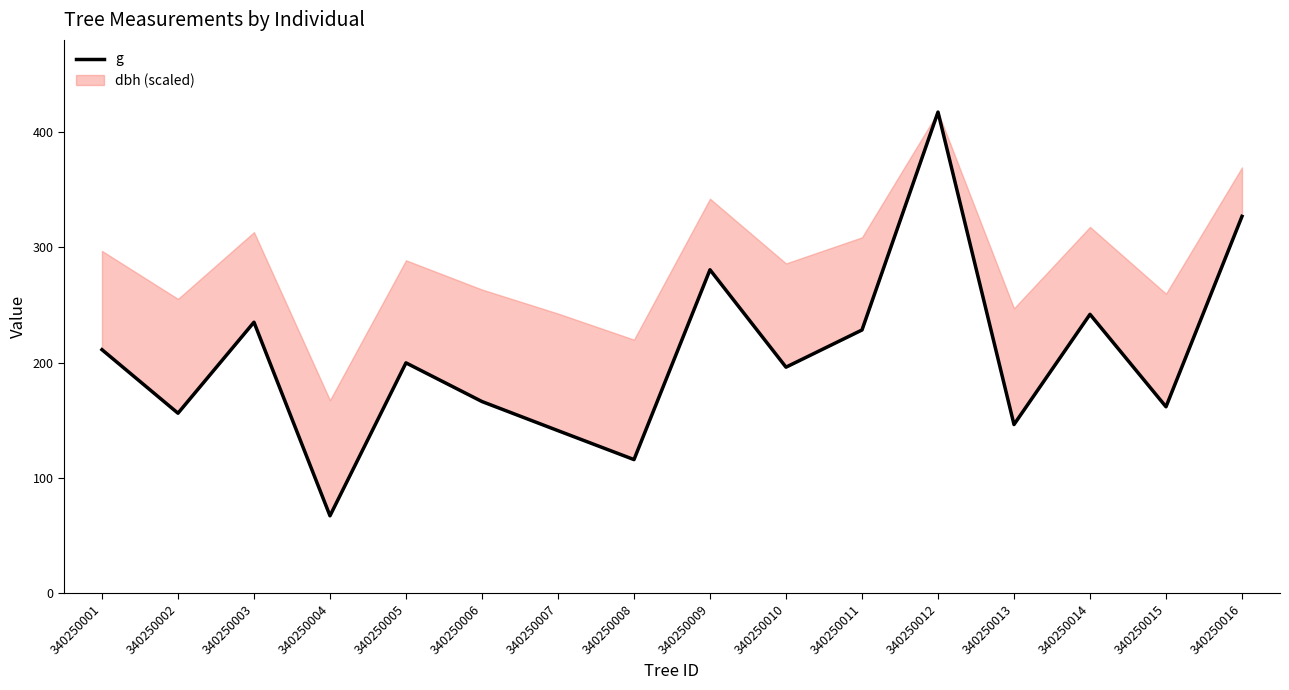

Reading left to right, list all the values displayed in this chart.

340250001=211.2	340250002=156.2	340250003=235.1	340250004=67.2	340250005=199.8	340250006=166.3	340250007=141.0	340250008=115.9	340250009=280.6	340250010=196.1	340250011=228.3	340250012=417.3	340250013=146.3	340250014=241.9	340250015=161.7	340250016=326.9